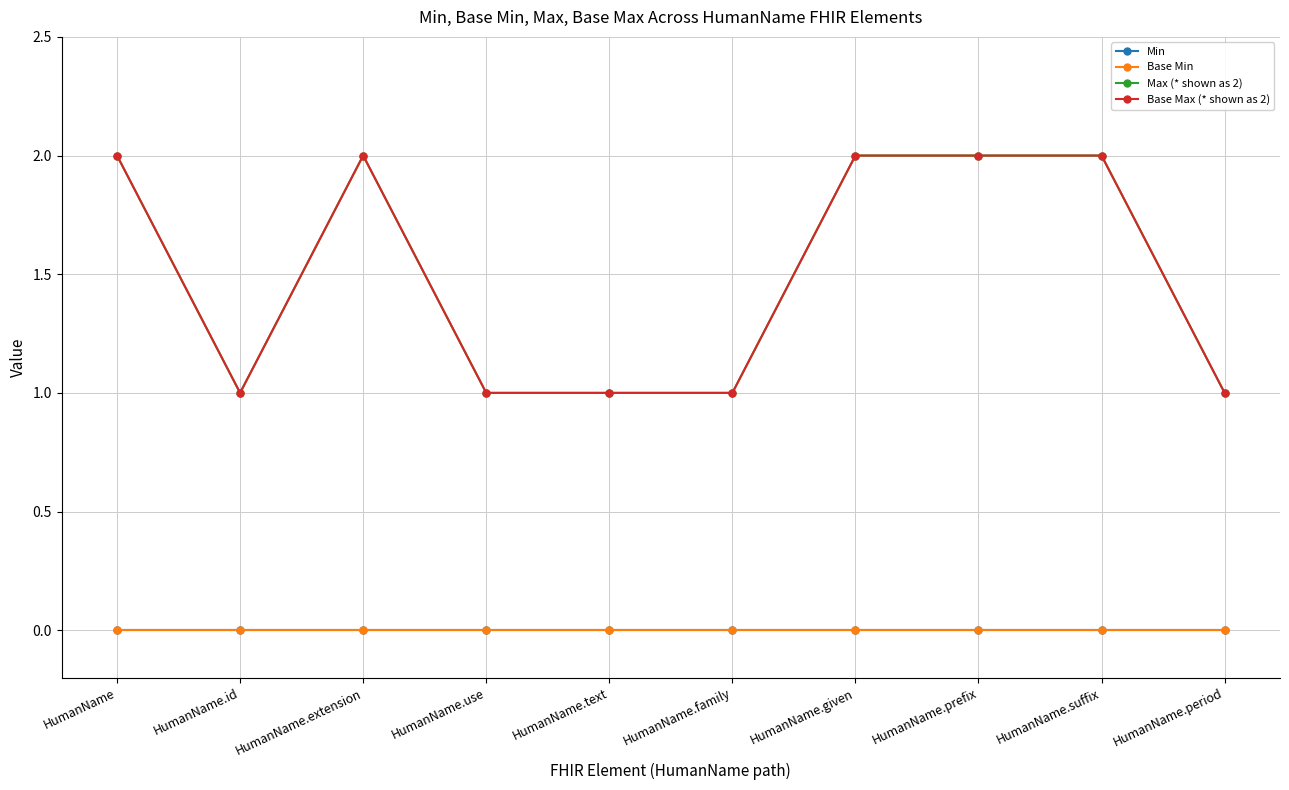

Between HumanName.text and HumanName.suffix, which series saw the biggest shift?

Max (* shown as 2)